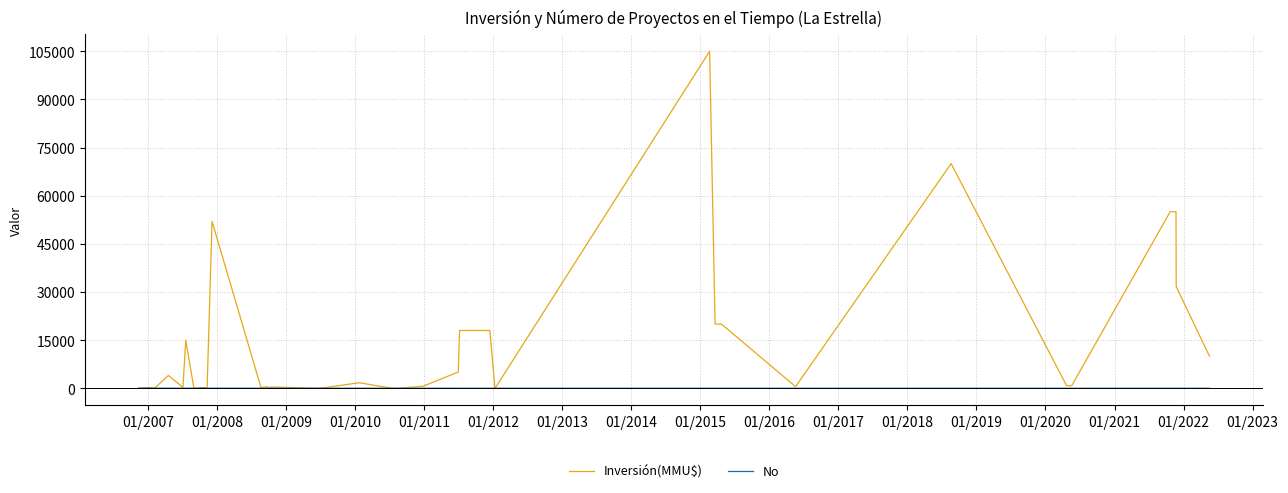

What is the label of the 33rd point from the right?

01/2013